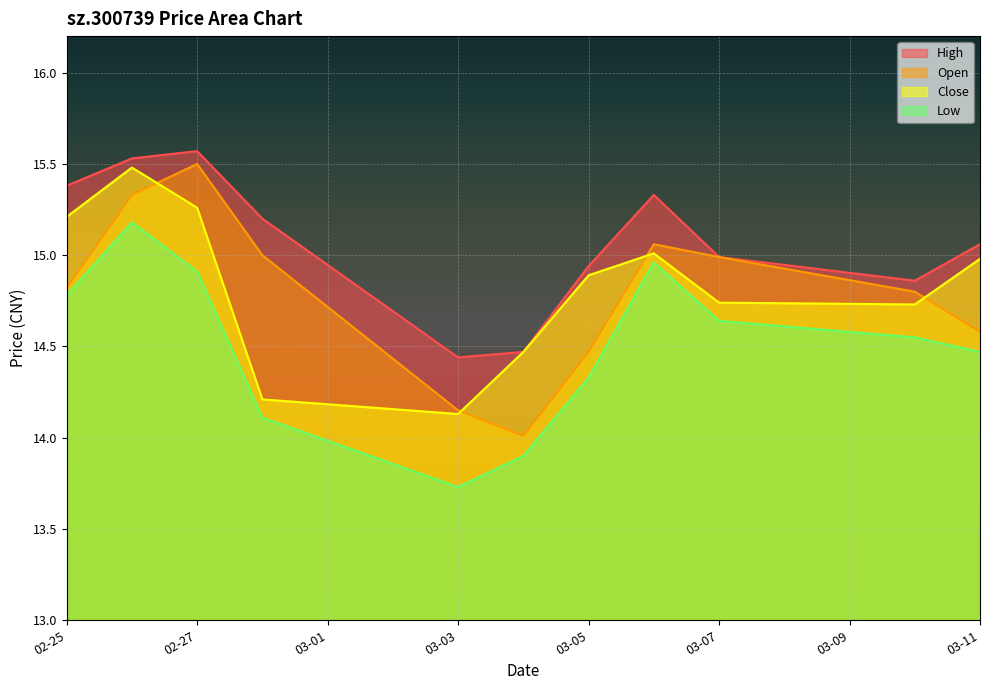

At how many categories does at least one series exceed 13?

11